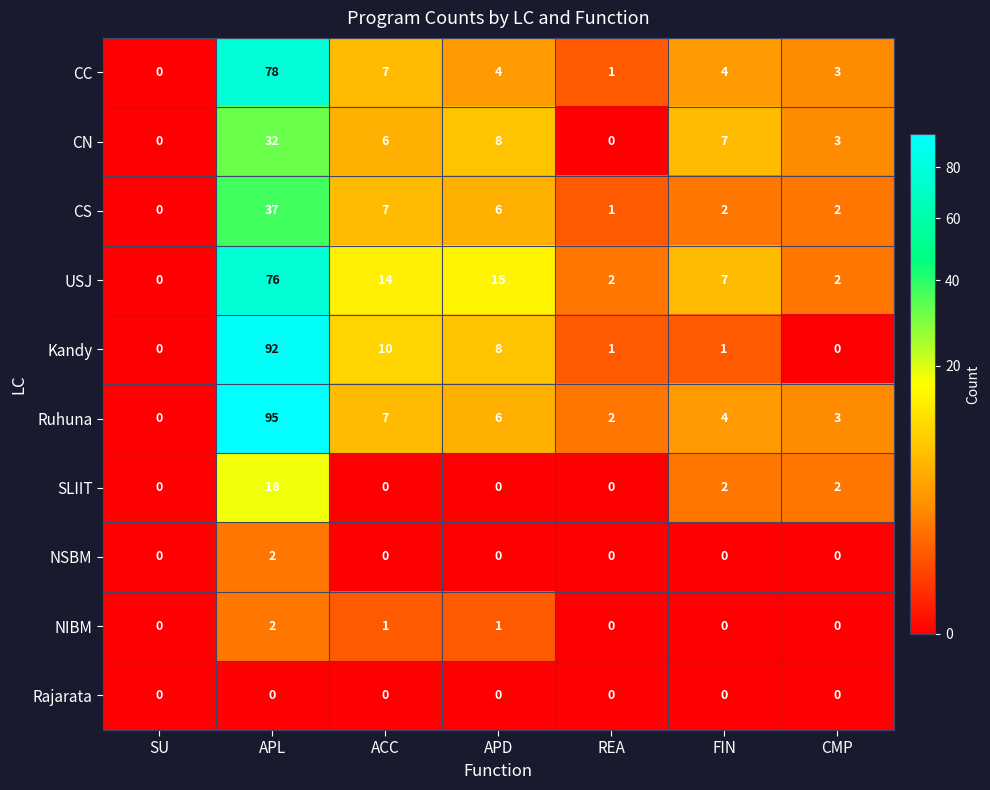

What value does the CS series have at APD, to the nearest 10?

10